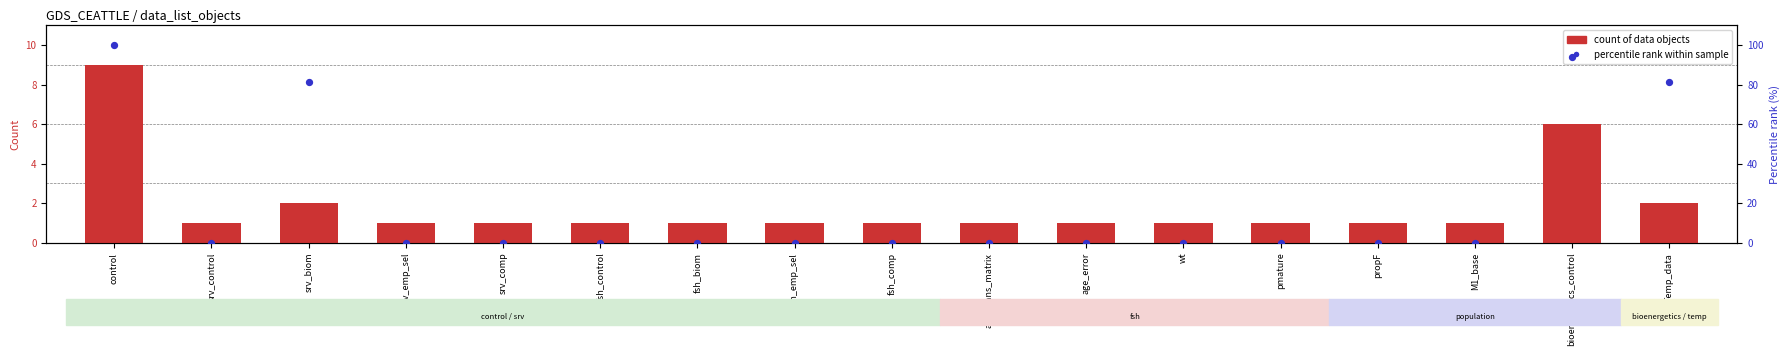

Which series has the largest Y range (max minus min)?

percentile rank within sample